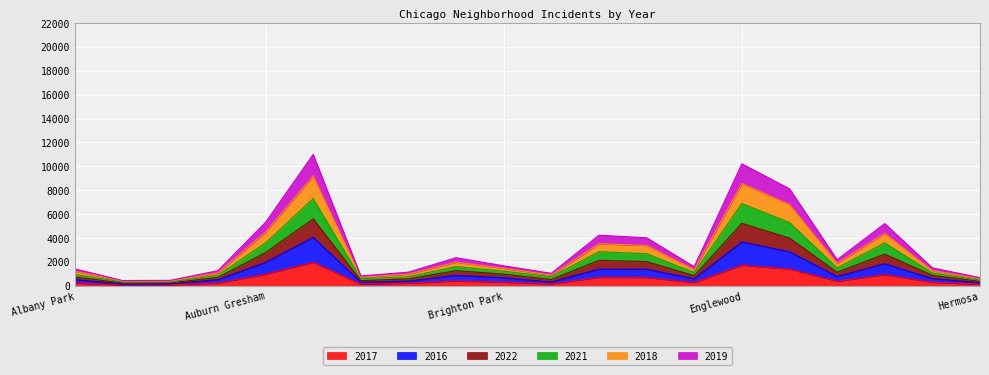

Rank the series by their average value, from lowest to highest.

2017, 2016, 2019, 2022, 2018, 2021